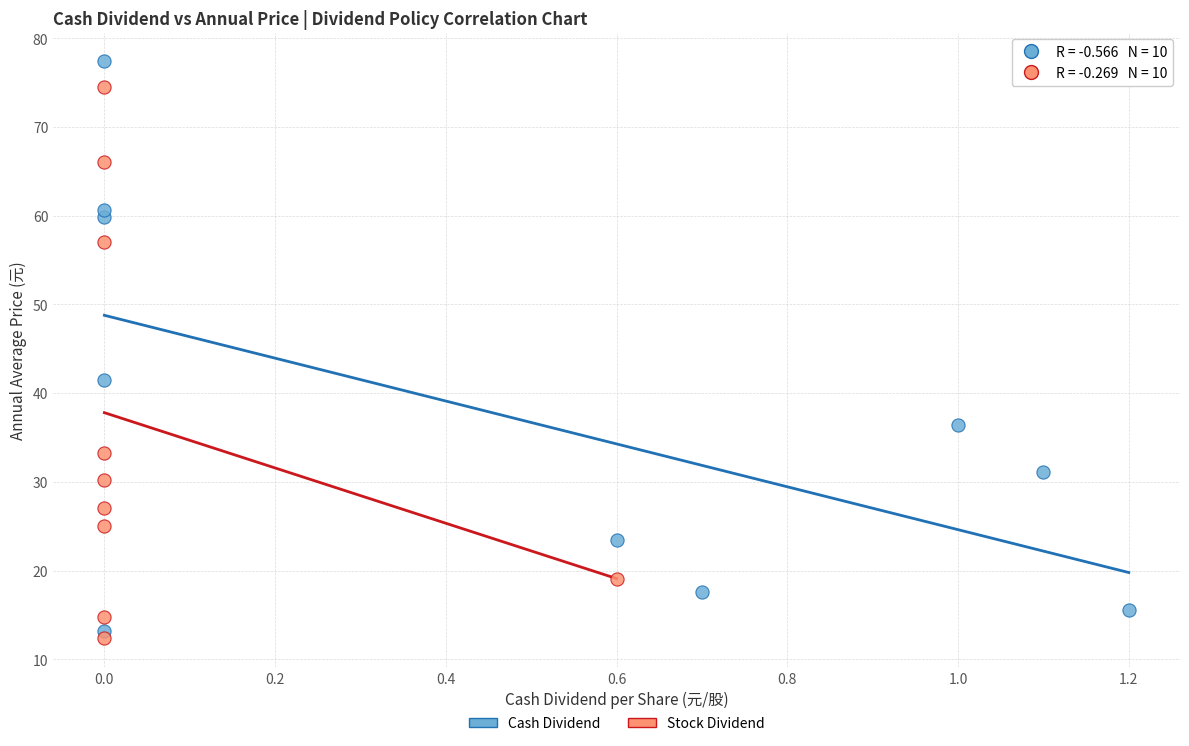

Which series contains the highest Y value?

Cash Dividend